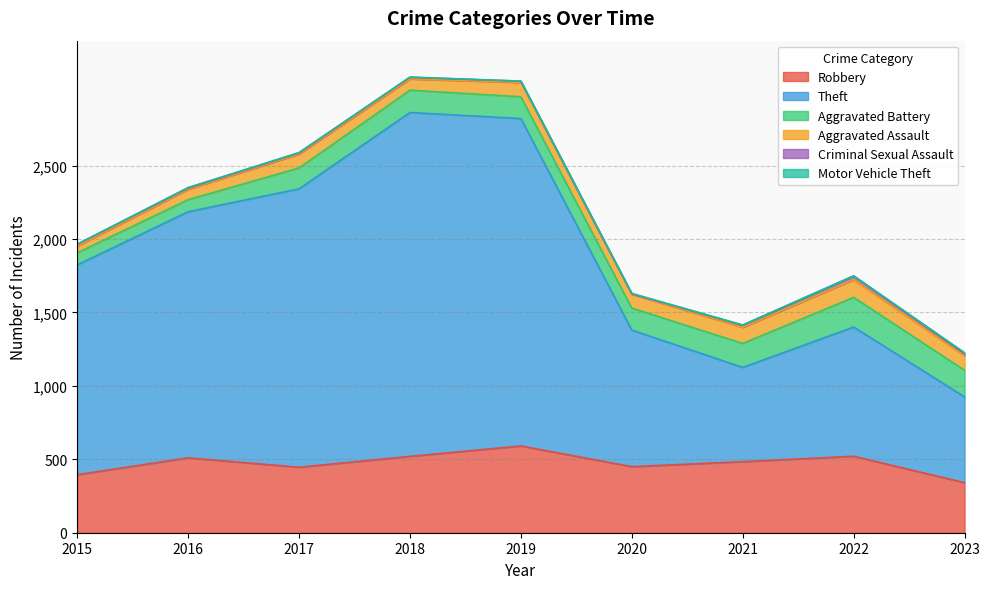

What is the total value across all series at 2023?

1226